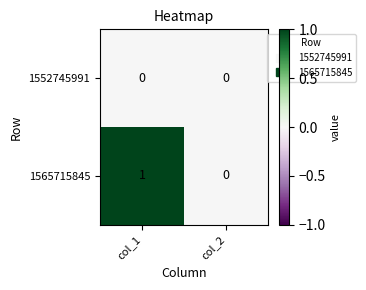

Which series changed the most between col_1 and col_2?

1565715845